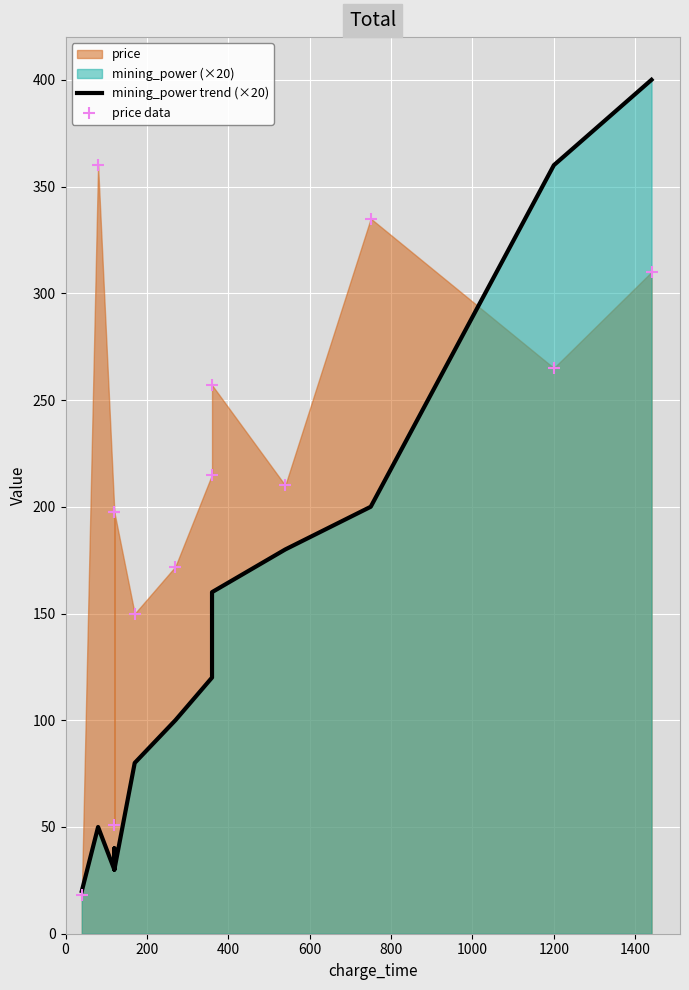

Is the value of price data at 400 greater than the value of mining_power trend (×20) at 200?

Yes